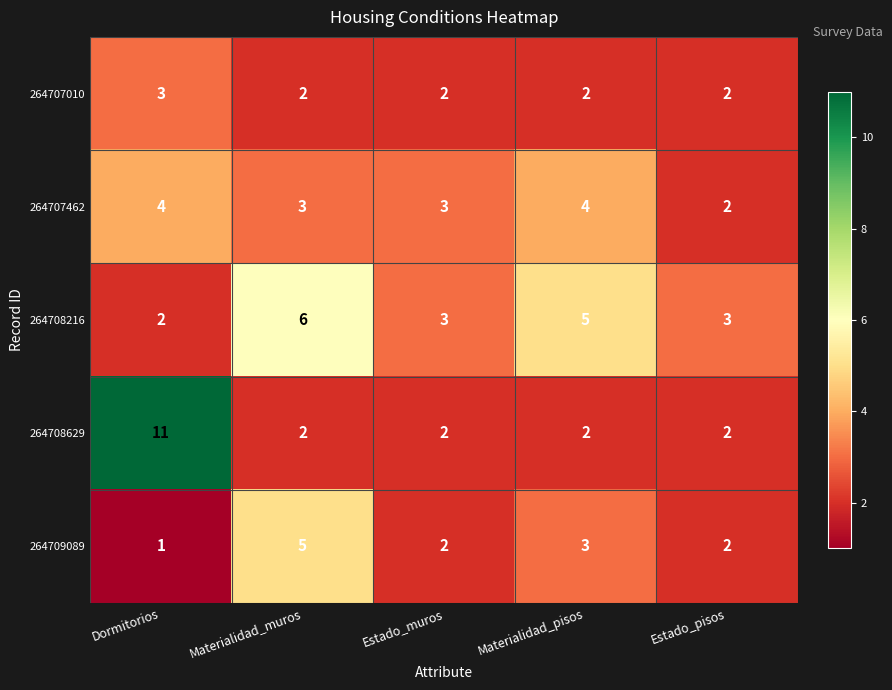

The 264707462 series shows 6 at Dormitorios. True or false?

False